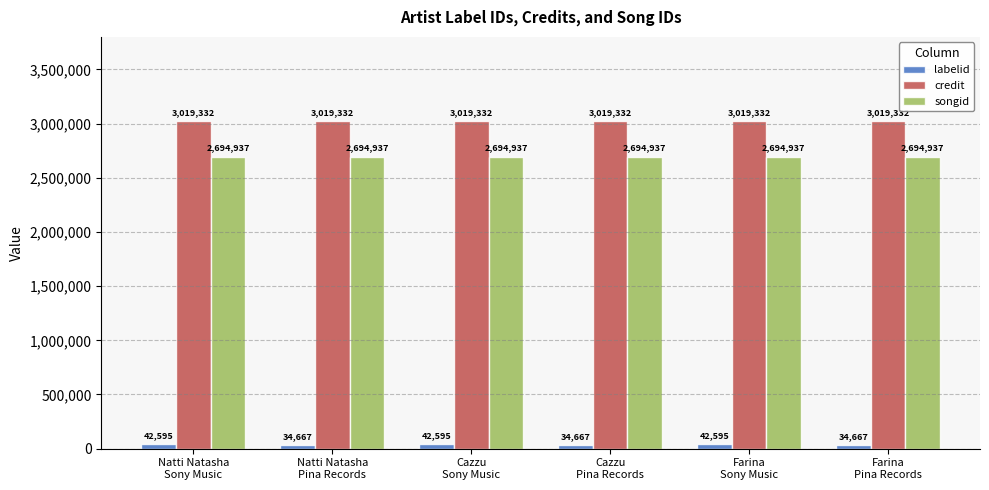

Reading left to right, extract all data points from this chart.

labelid: Natti Natasha
Sony Music=42595	Natti Natasha
Pina Records=34667	Cazzu
Sony Music=42595	Cazzu
Pina Records=34667	Farina
Sony Music=42595	Farina
Pina Records=34667
credit: Natti Natasha
Sony Music=3019332	Natti Natasha
Pina Records=3019332	Cazzu
Sony Music=3019332	Cazzu
Pina Records=3019332	Farina
Sony Music=3019332	Farina
Pina Records=3019332
songid: Natti Natasha
Sony Music=2694937	Natti Natasha
Pina Records=2694937	Cazzu
Sony Music=2694937	Cazzu
Pina Records=2694937	Farina
Sony Music=2694937	Farina
Pina Records=2694937